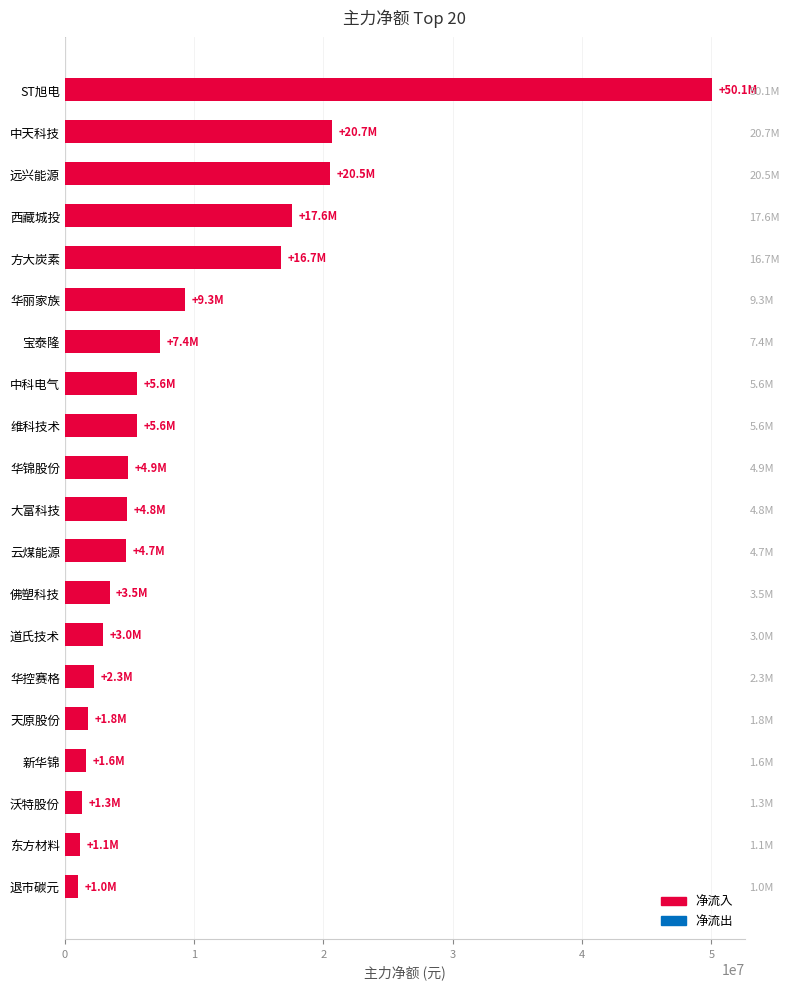

What is the average value?

9171248